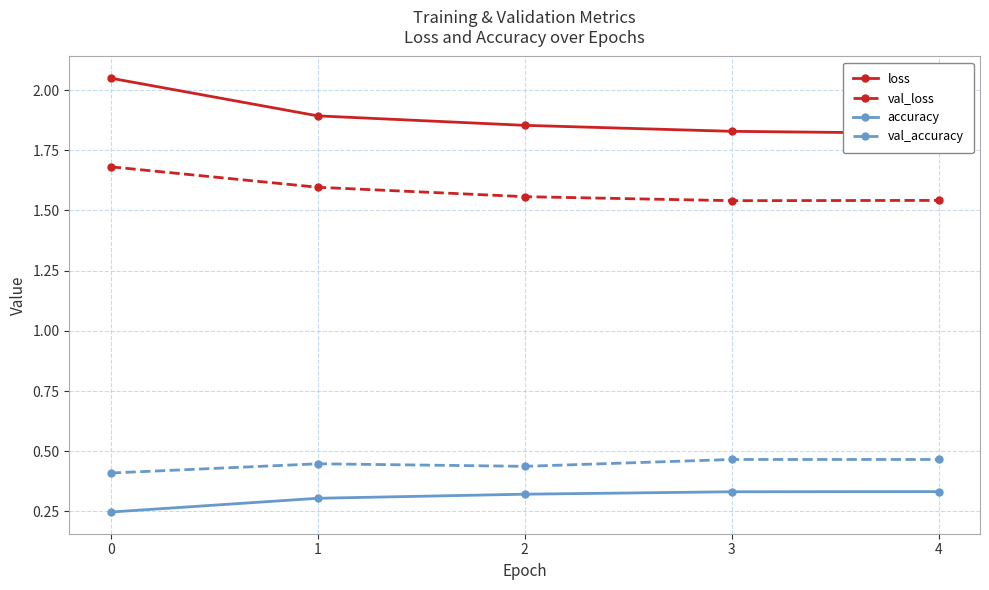

What is the difference between the maximum and minimum values in the val_accuracy series?

0.1